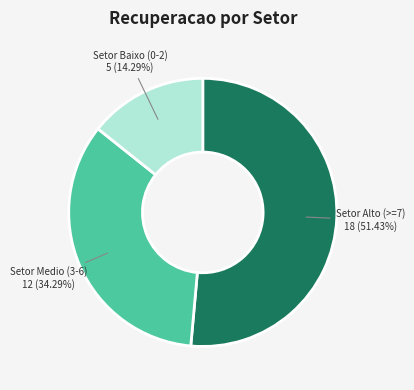

Is there any slice that represents more than half of the pie?

Yes